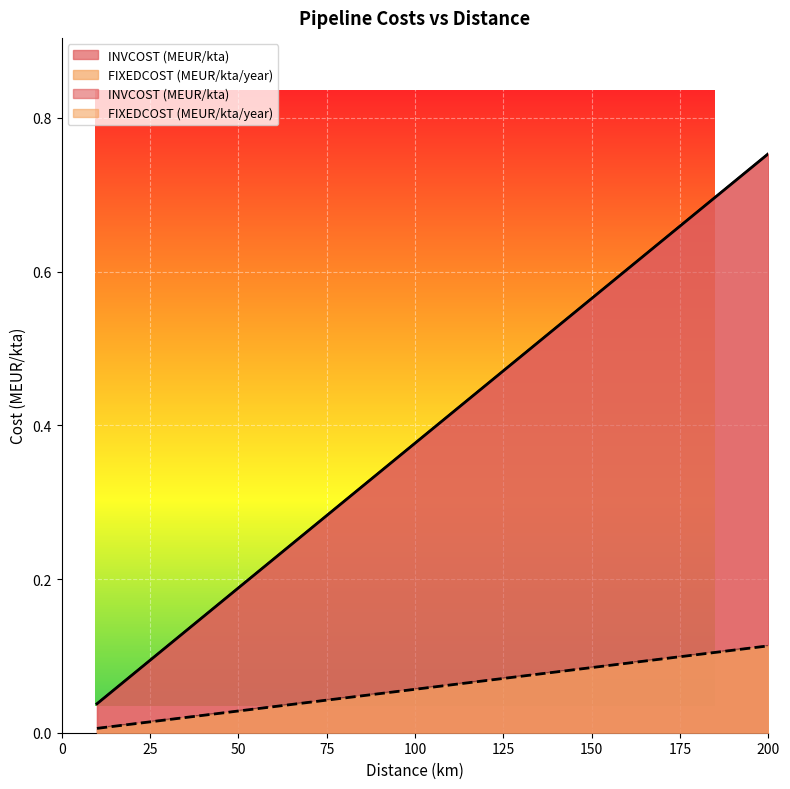

True or false: FIXEDCOST (MEUR/kta/year) has more than 1 points higher than both neighbors.

False